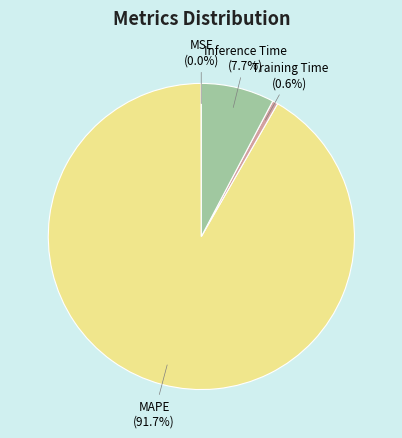

Between Training Time and MAPE, which is larger?

MAPE